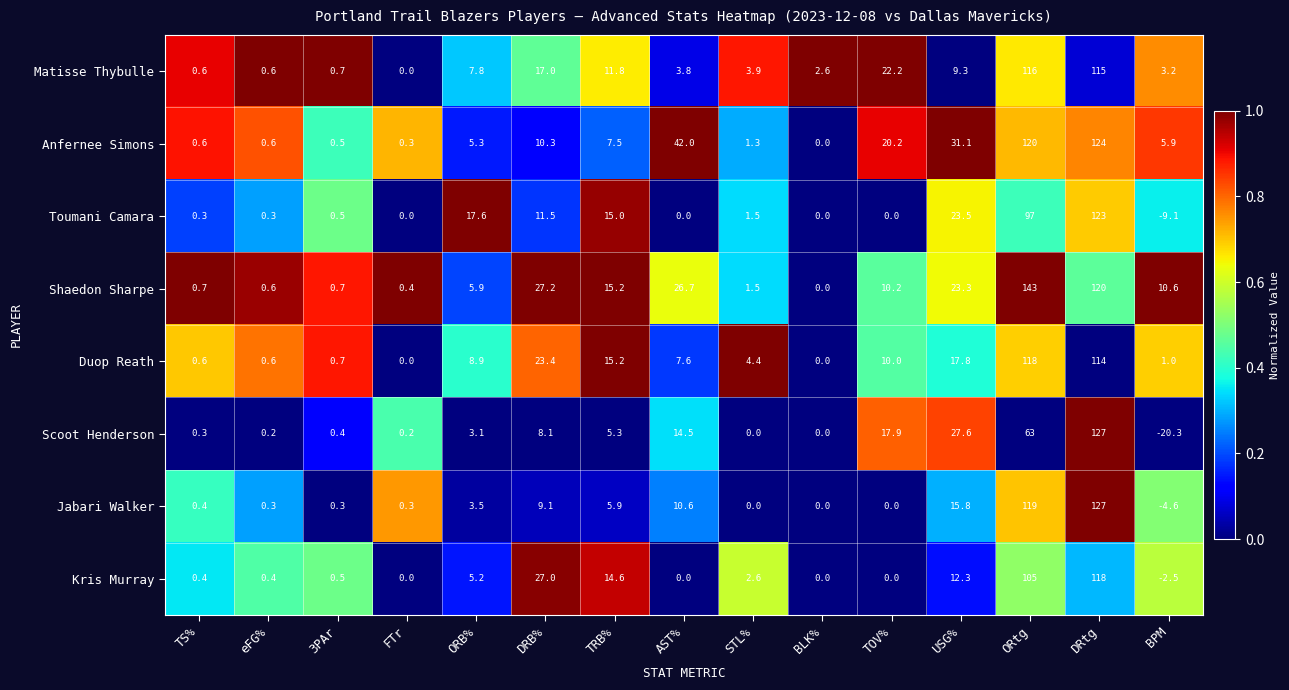

What is the difference between the second highest and second lowest values in the Shaedon Sharpe series?

119.6